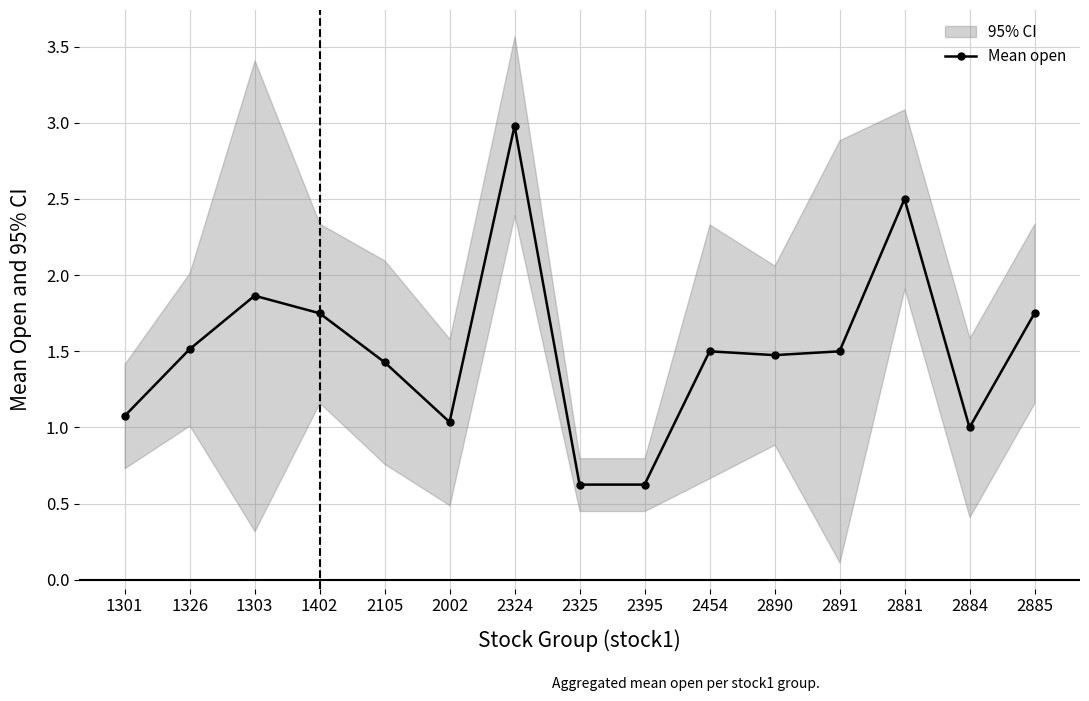

List the labels in order of value, smallest first.

2325, 2395, 2884, 2002, 1301, 2105, 2890, 2454, 2891, 1326, 1402, 2885, 1303, 2881, 2324